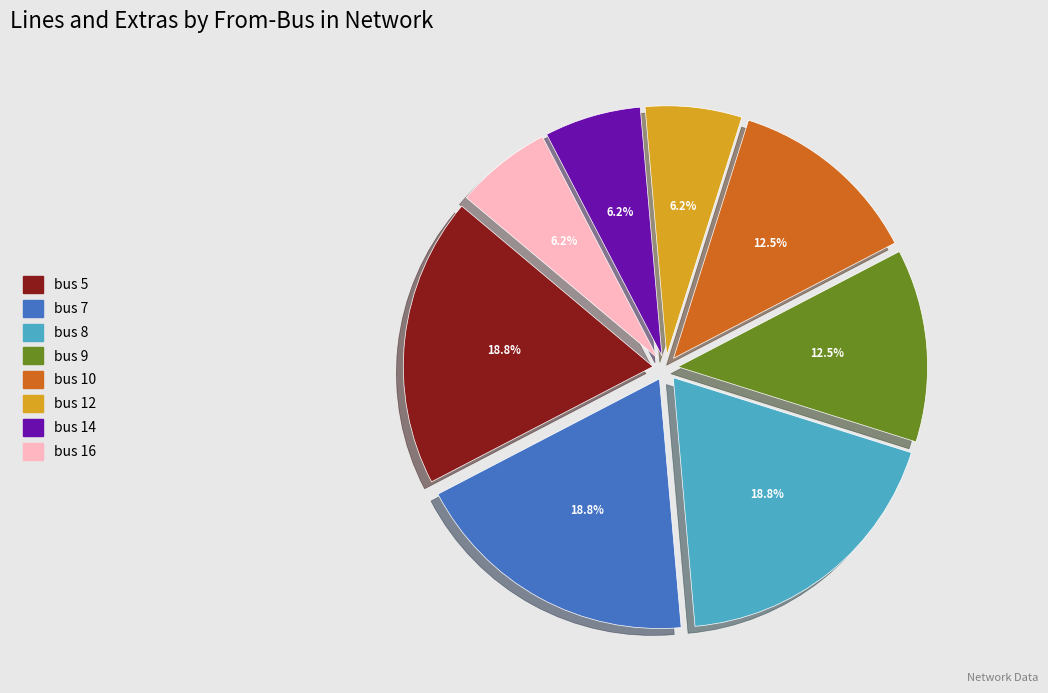

Do bus 9 and bus 16 together represent more than half of the pie?

No